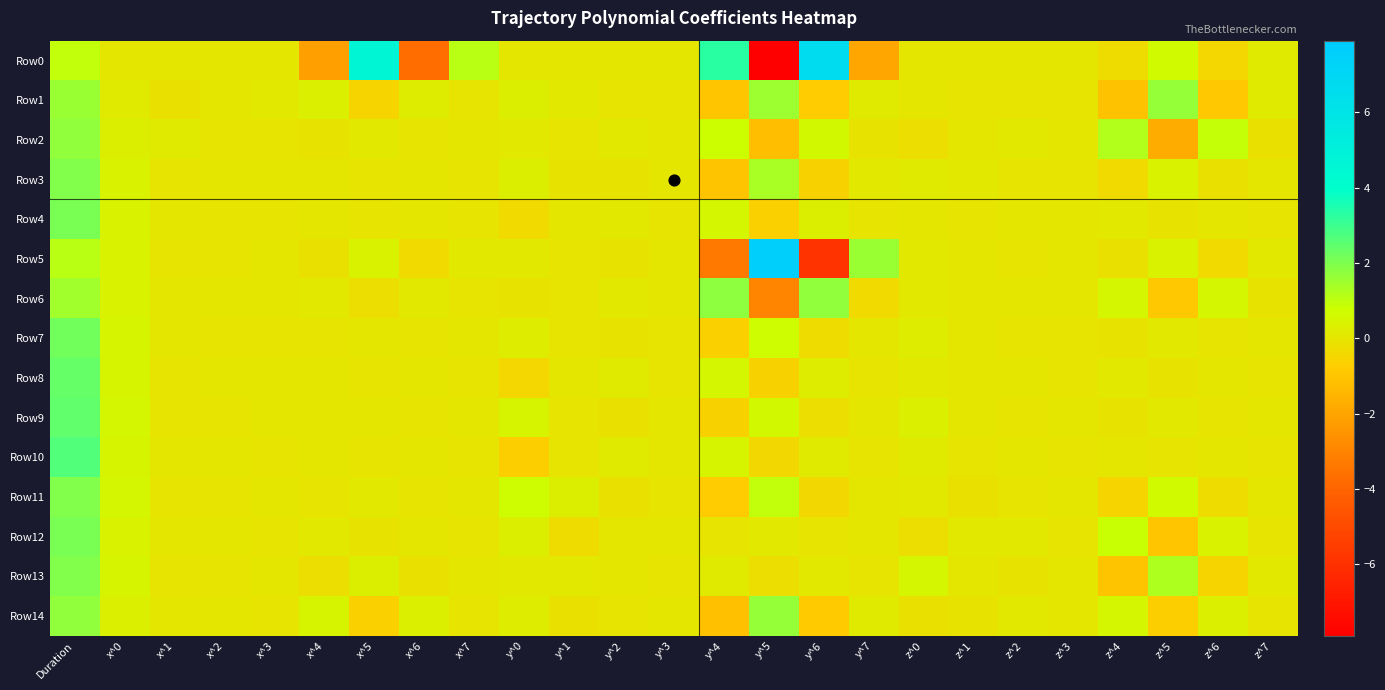

How many distinct data groups are displayed?

15